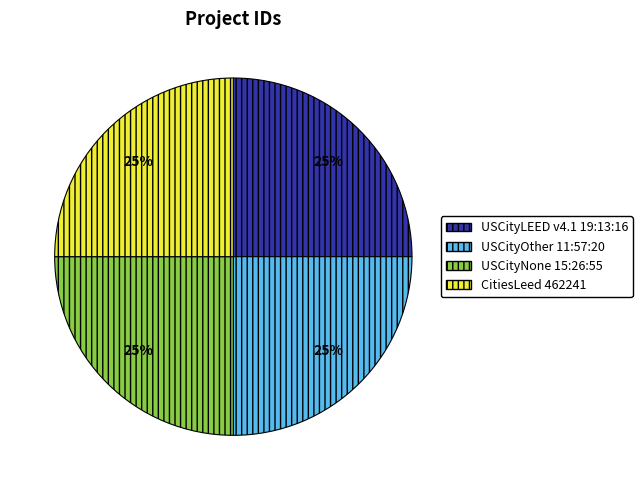

To the nearest percent, what is the average slice percentage?

25%